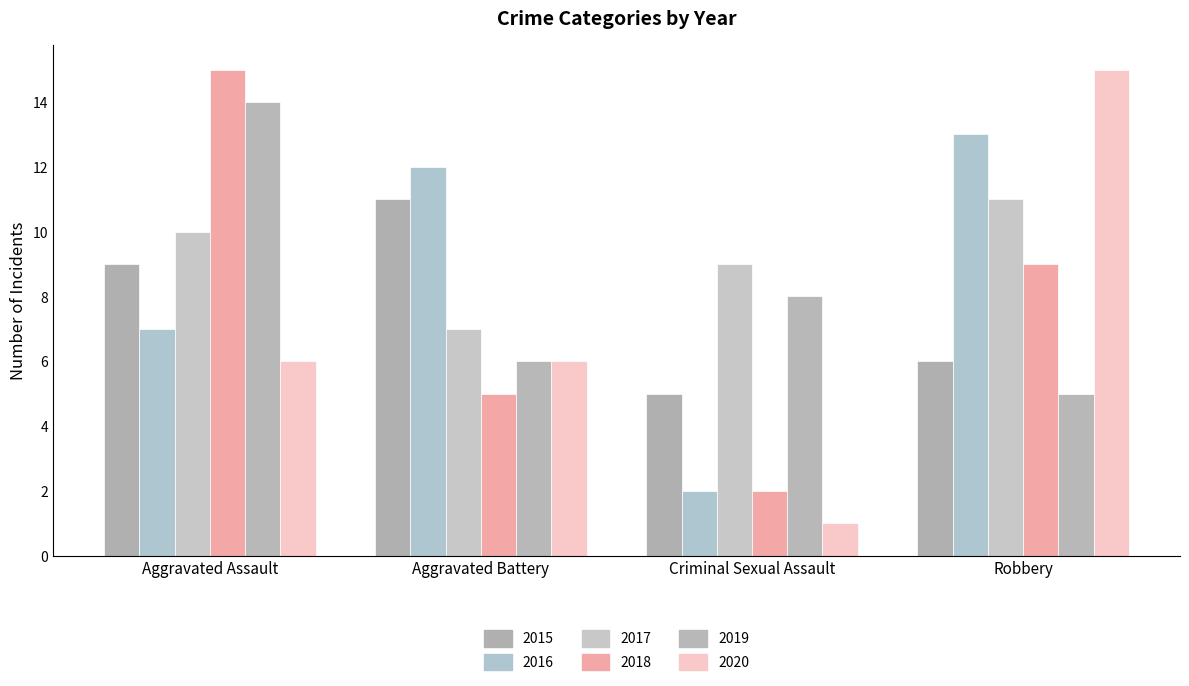

What is the spread (max minus min) of values at Criminal Sexual Assault?

8